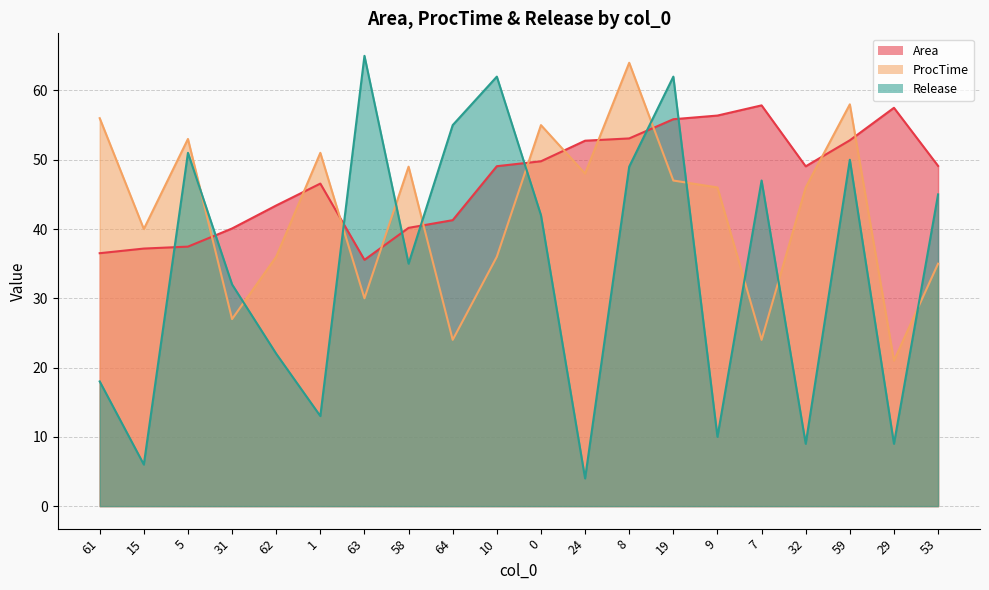

True or false: Release has a value of 65.0 at 63.

True